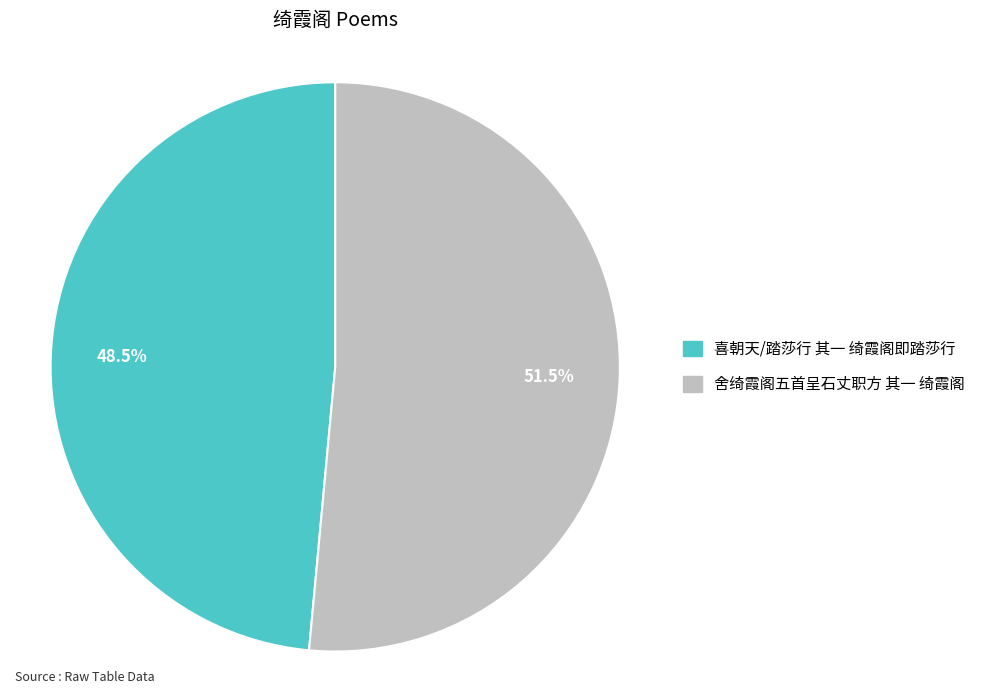

What is the ratio of the value at 舍绮霞阁五首呈石丈职方 其一 绮霞阁 to the value at 喜朝天/踏莎行 其一 绮霞阁即踏莎行?

1.1